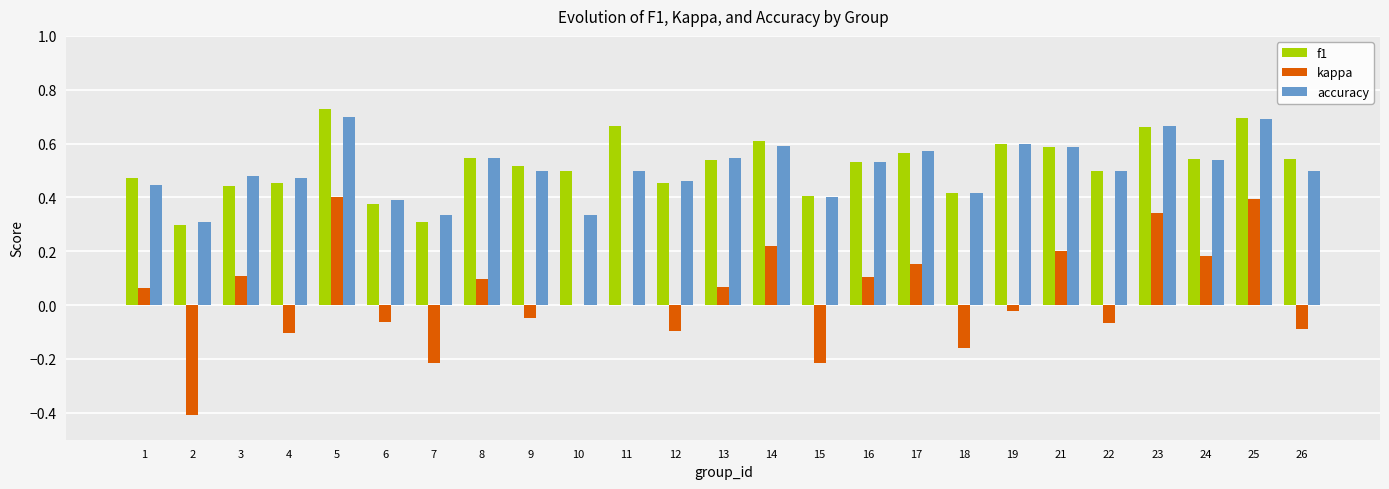

Does the chart contain stacked bars?

No